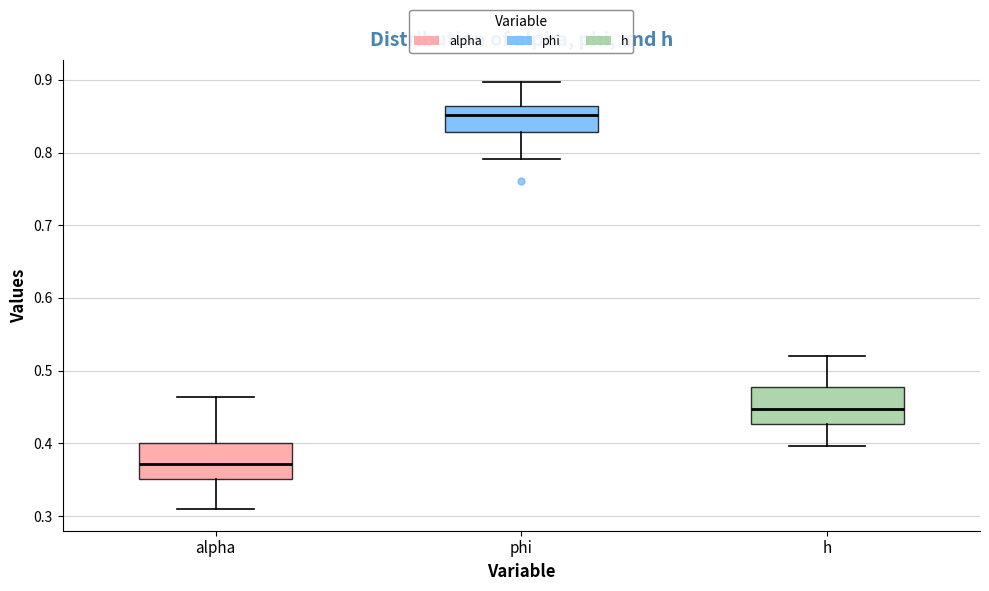

Where does the median line of the box for alpha sit on the y-axis? The values are not printed on the chart, so give them approximately, as read against the axis.

0.37